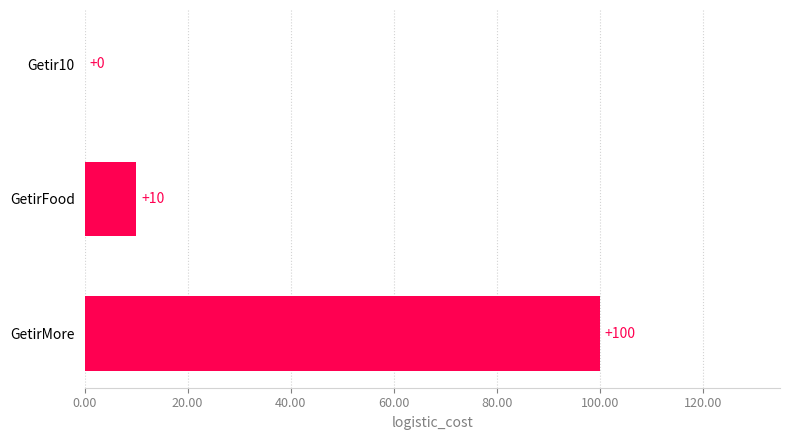

What is the maximum value shown in the chart?

100